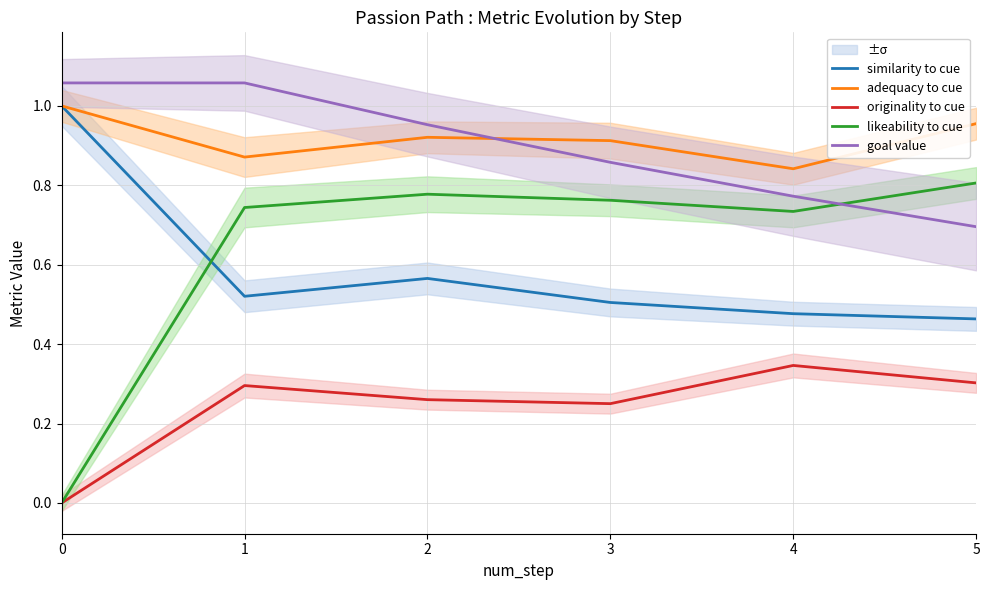

What value does the goal value series have at 3?

0.9